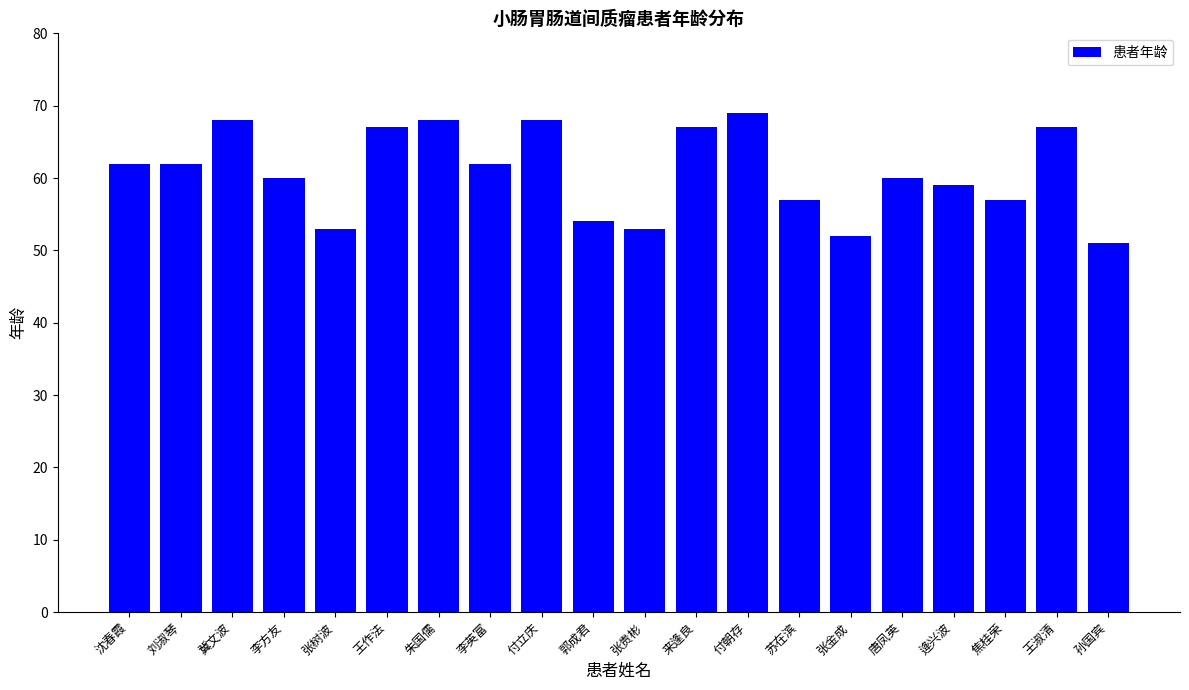

What is the smallest value displayed?

51